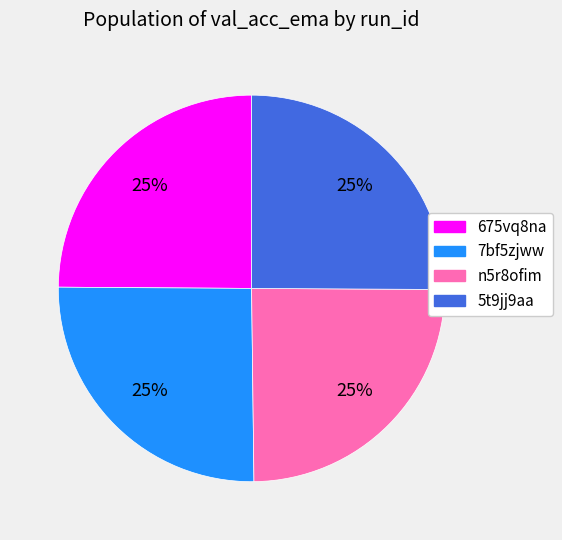

To the nearest percent, what is the combined percentage of 5t9jj9aa and 7bf5zjww?

50%